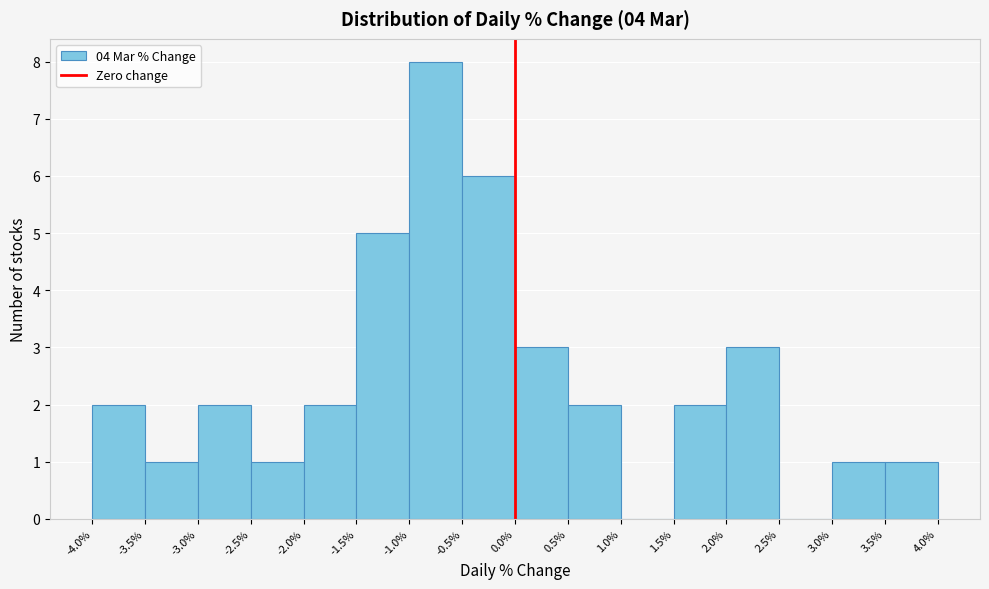

How tall is the bar that spans -1.0% to -0.5% on the x-axis? The values are not printed on the chart, so give them approximately, as read against the axis.

8